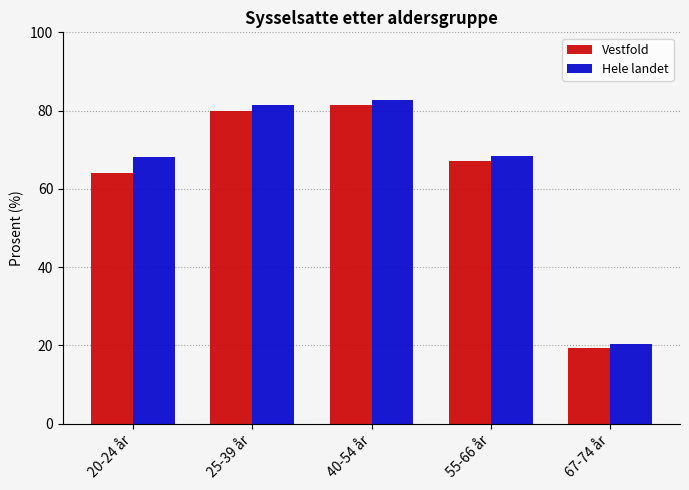

What value does the Vestfold series have at 40-54 år?

81.5